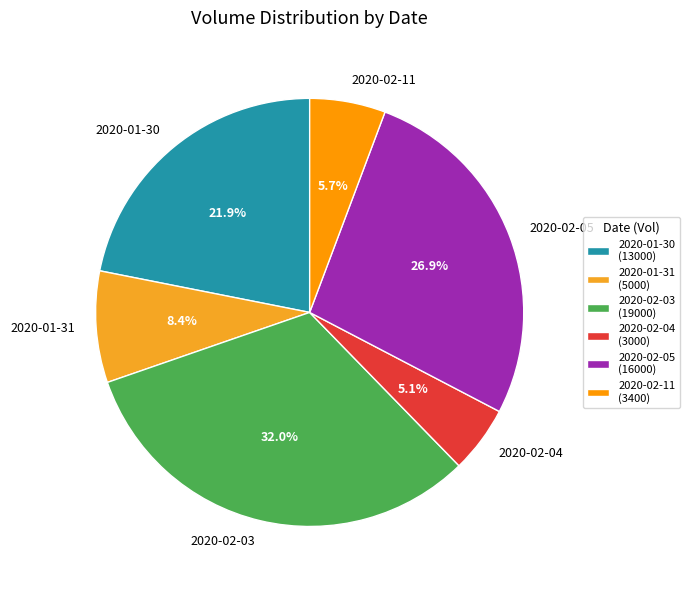

To the nearest percent, what is the combined percentage of 2020-02-04 and 2020-02-03?

37%